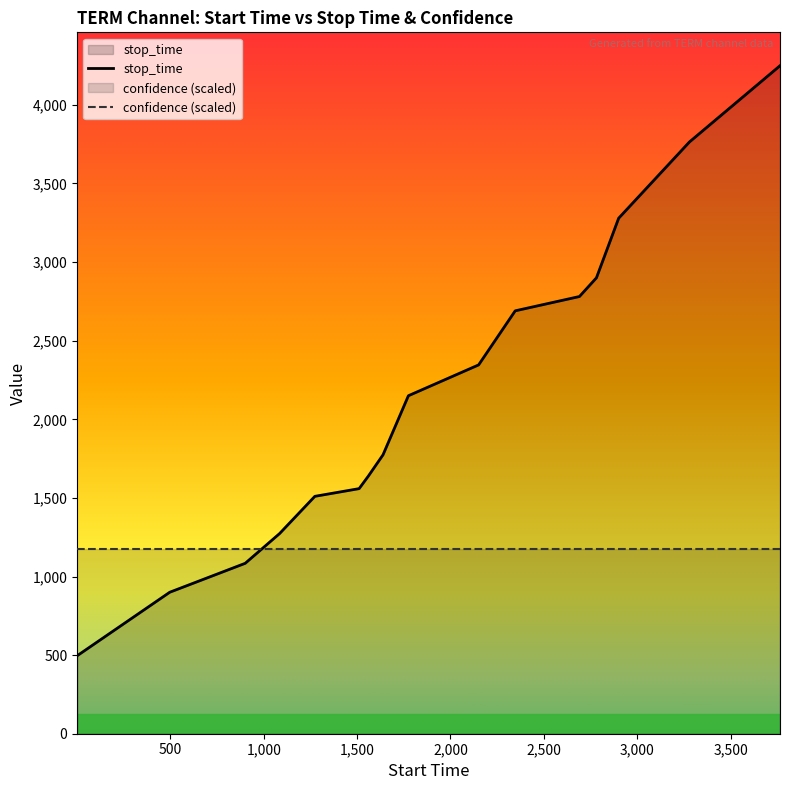

What is the lowest value of the confidence (scaled) series?

1176.0